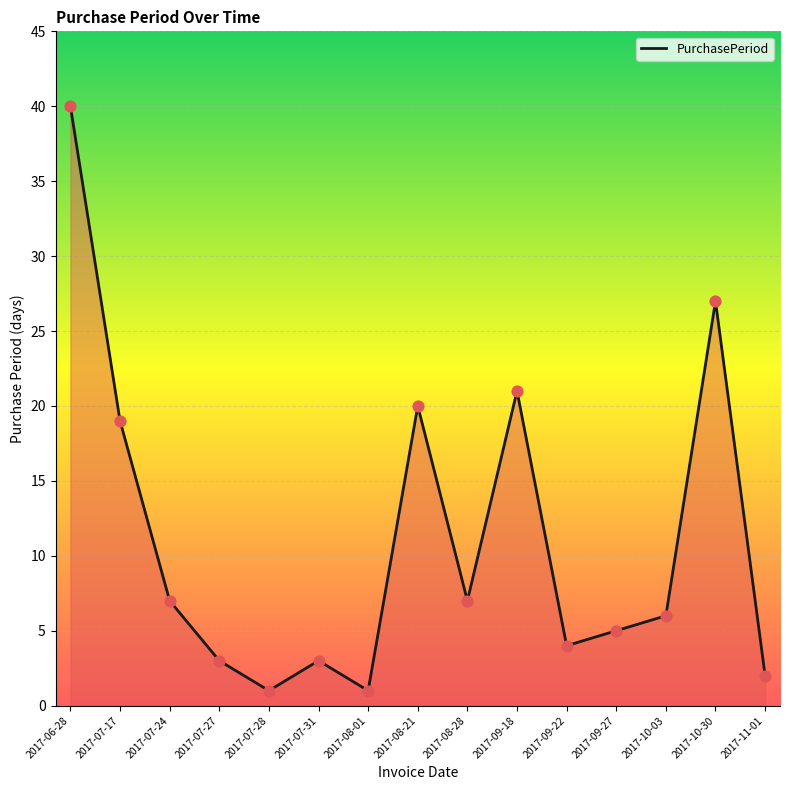

What is the change in value from 2017-09-18 to 2017-11-01?

-19